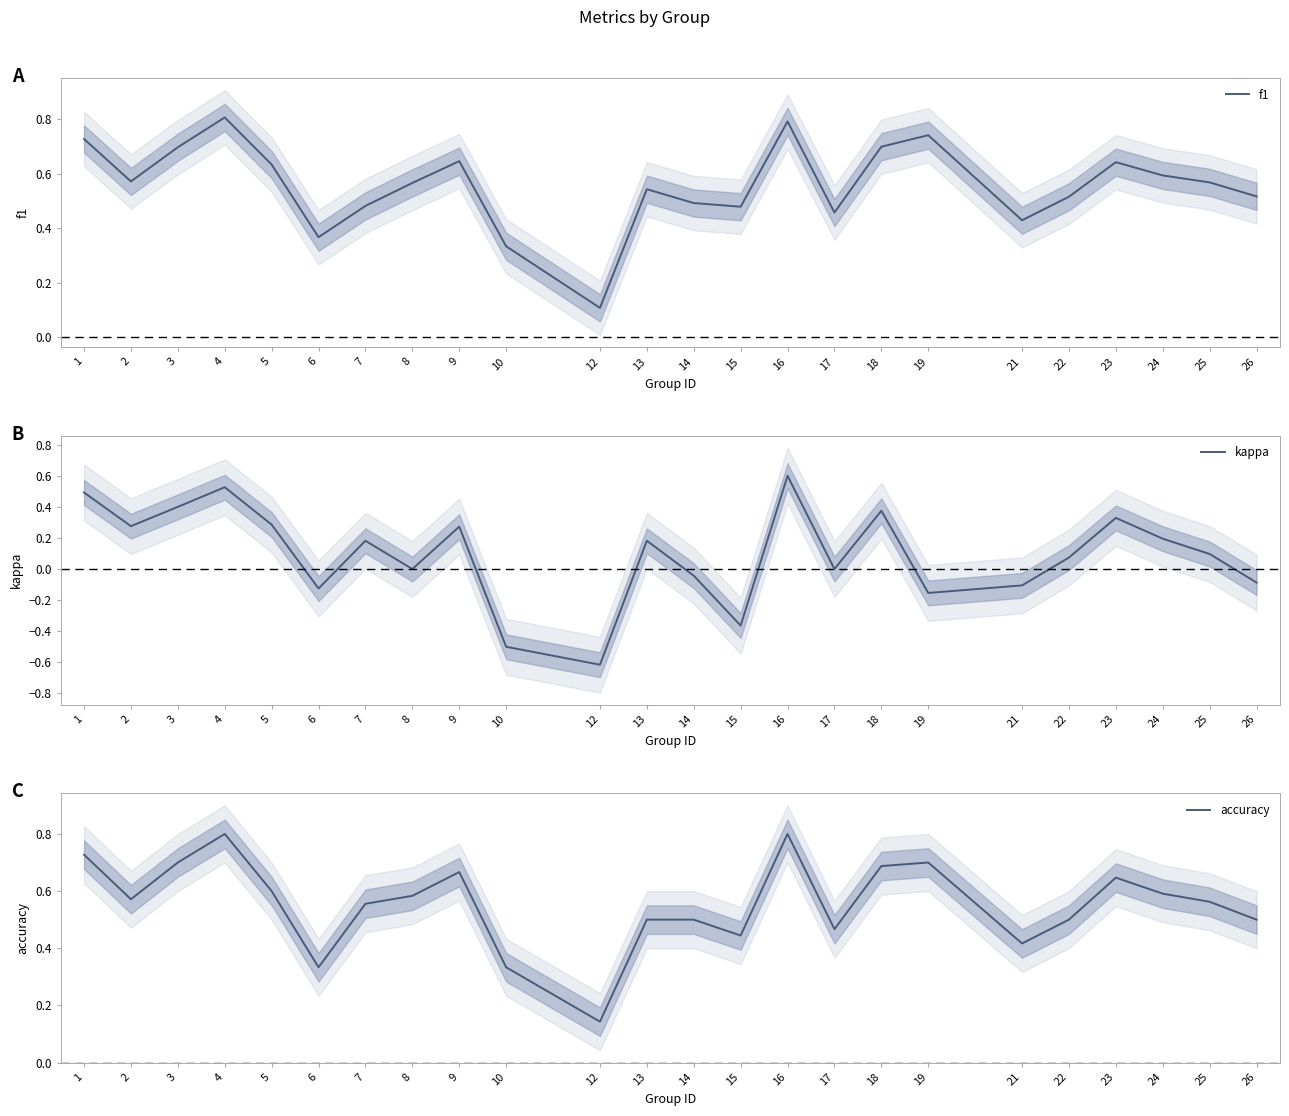

In f1, how many points are higher than both neighbors (excluding endpoints)?

6